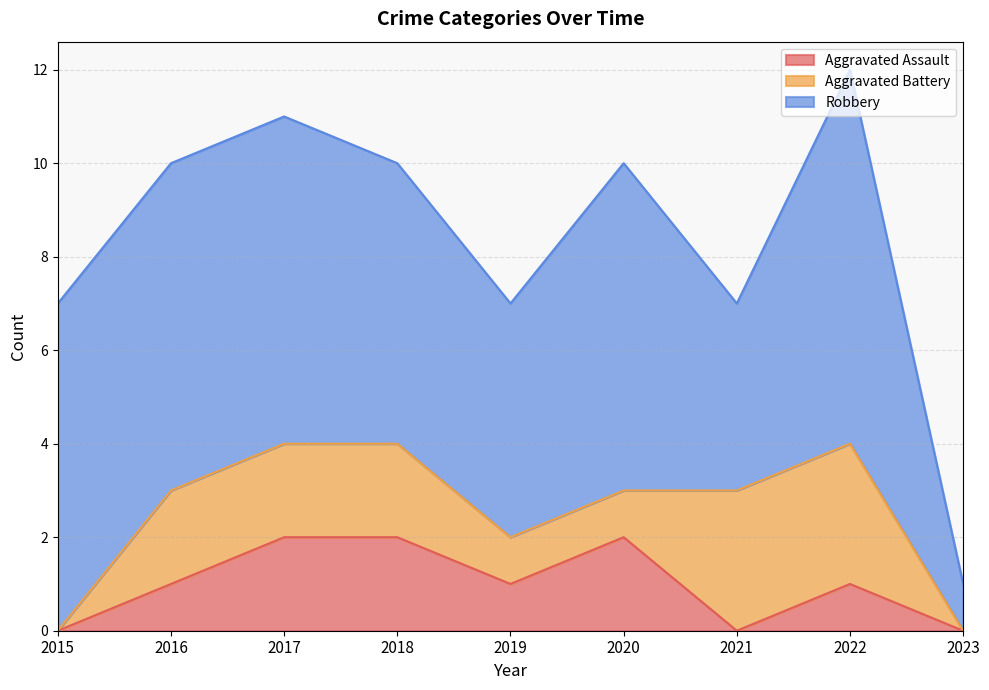

Between 2021 and 2016, which is larger?

2016